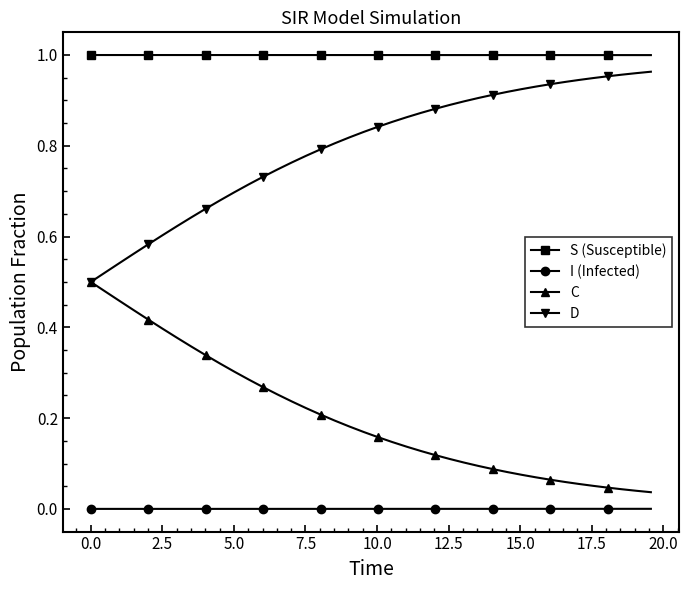

True or false: D and I (Infected) intersect in this chart.

False